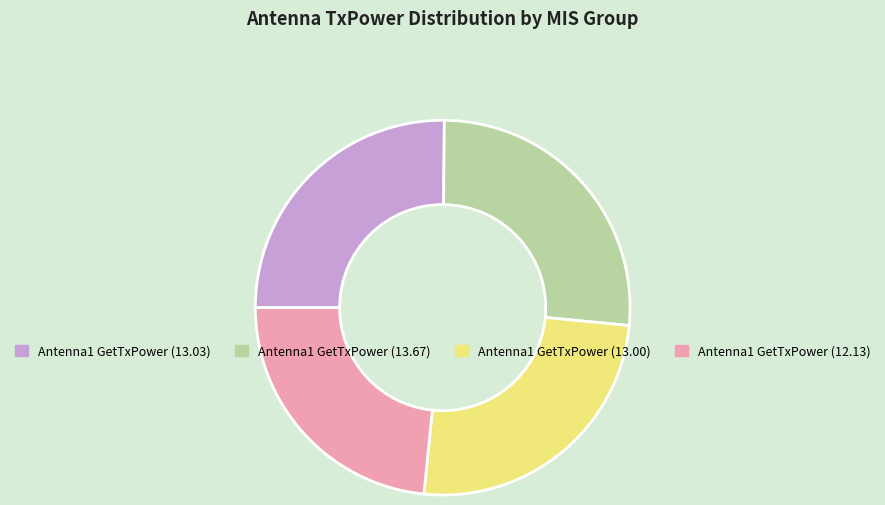

Is there any slice that represents more than half of the pie?

No